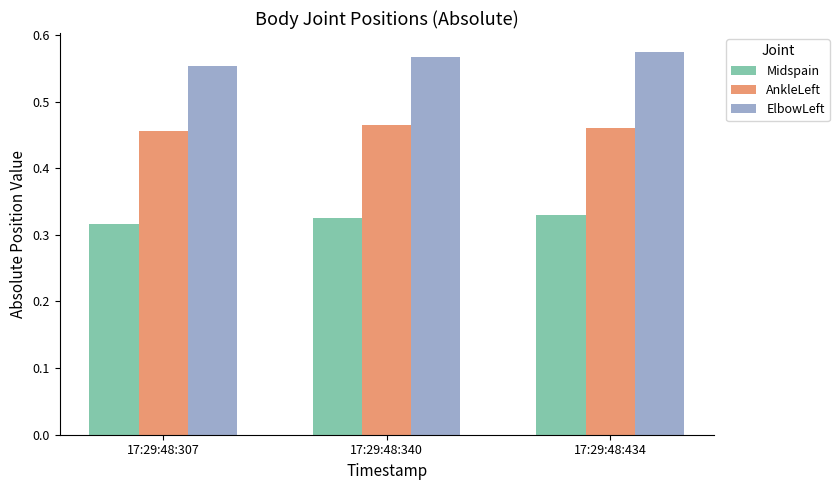

What is the sum of the AnkleLeft values at 17:29:48:434 and 17:29:48:307?

0.9